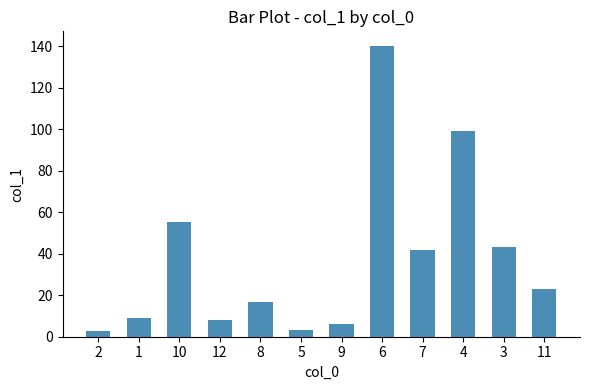

Read the value at 6.

140.2